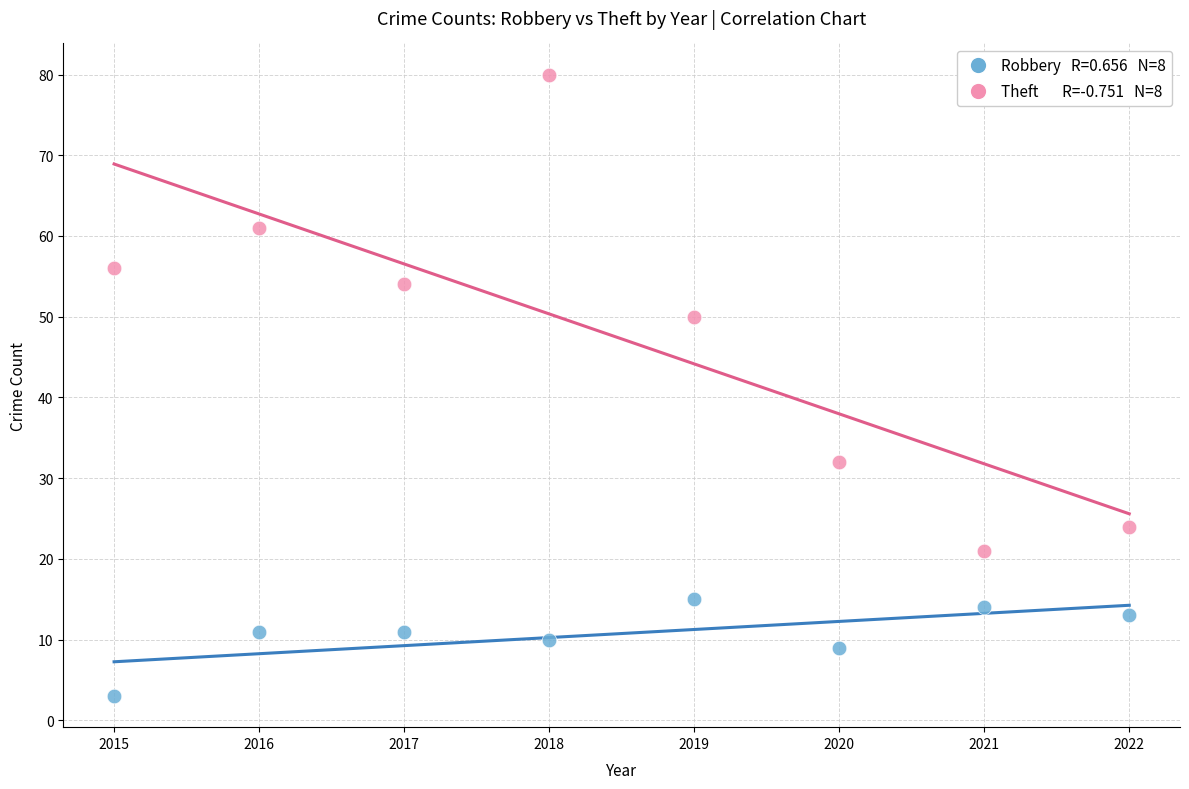

Across all data points, what is the range of Y values (max minus min)?

77